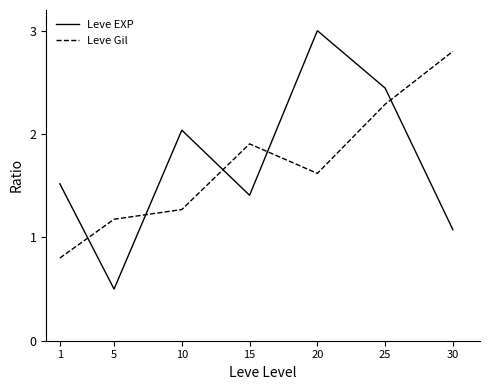

List the labels in order of Leve Gil value, largest first.

30, 25, 15, 20, 10, 5, 1